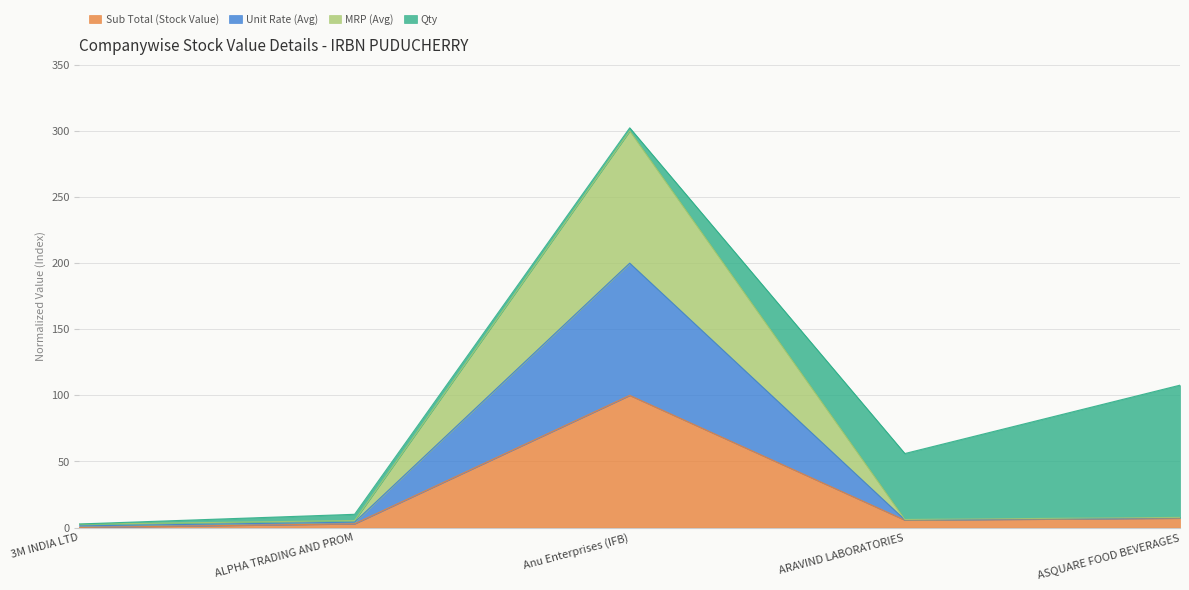

Which series has the largest range (max minus min)?

Unit Rate (Avg)